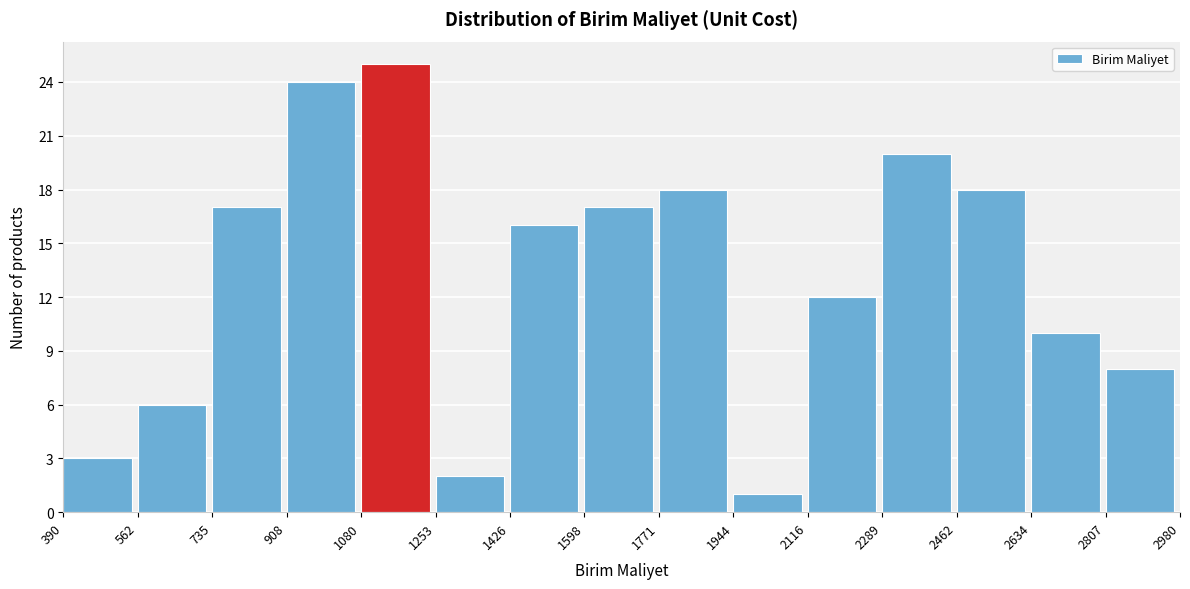

What is the height of the bar covering 1253 to 1426 on the x-axis? The values are not printed on the chart, so give them approximately, as read against the axis.

2